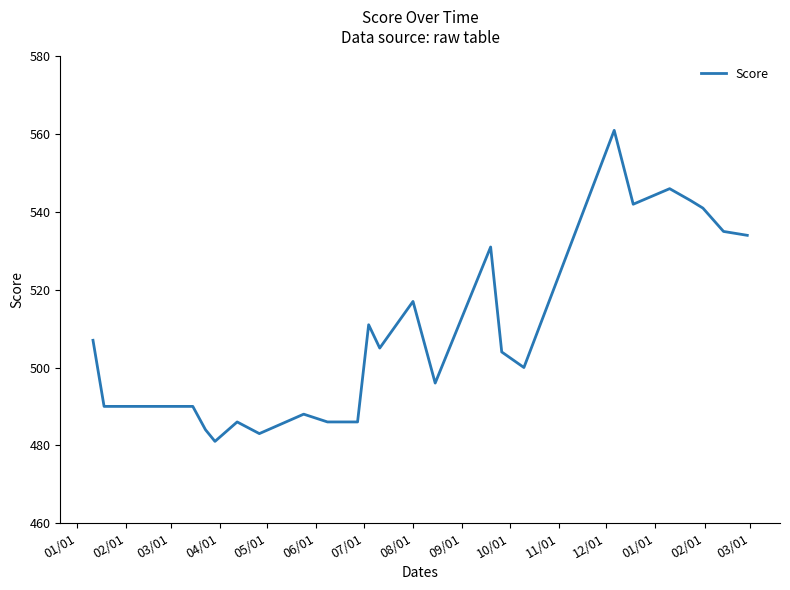

Reading left to right, extract all data points from this chart.

507	490	490	484	481	486	483	488	486	486	511	505	517	496	531	504	500	561	542	546	543	541	535	534